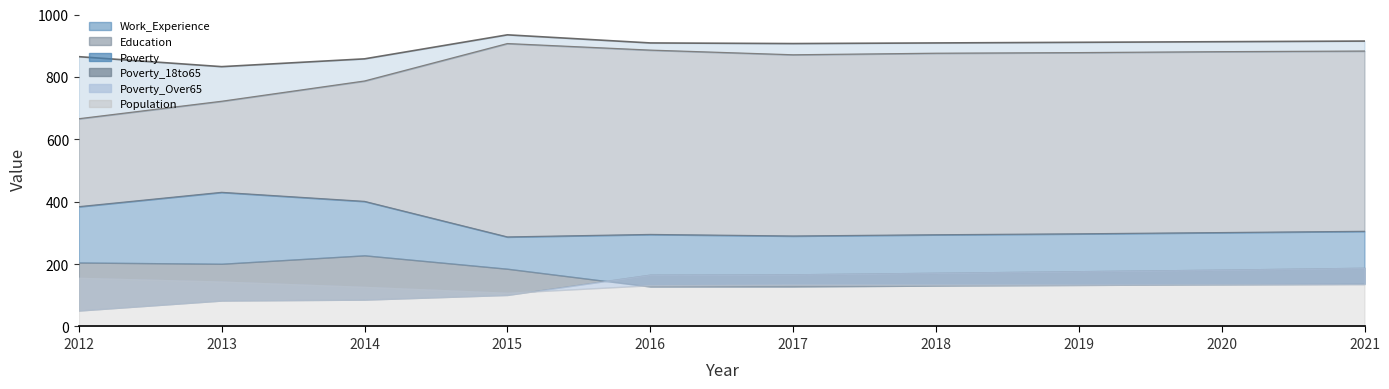

What is the maximum value for Poverty?

430